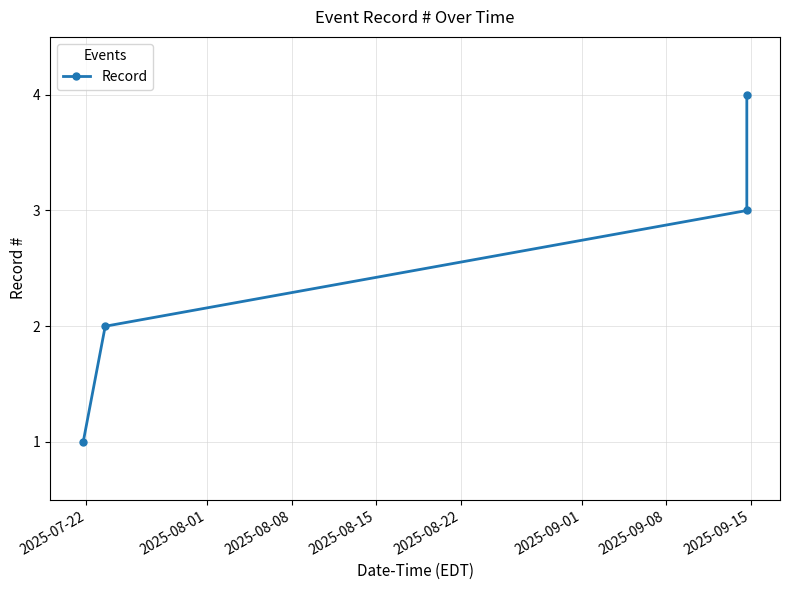

What is the difference between the second highest and second lowest values?

1